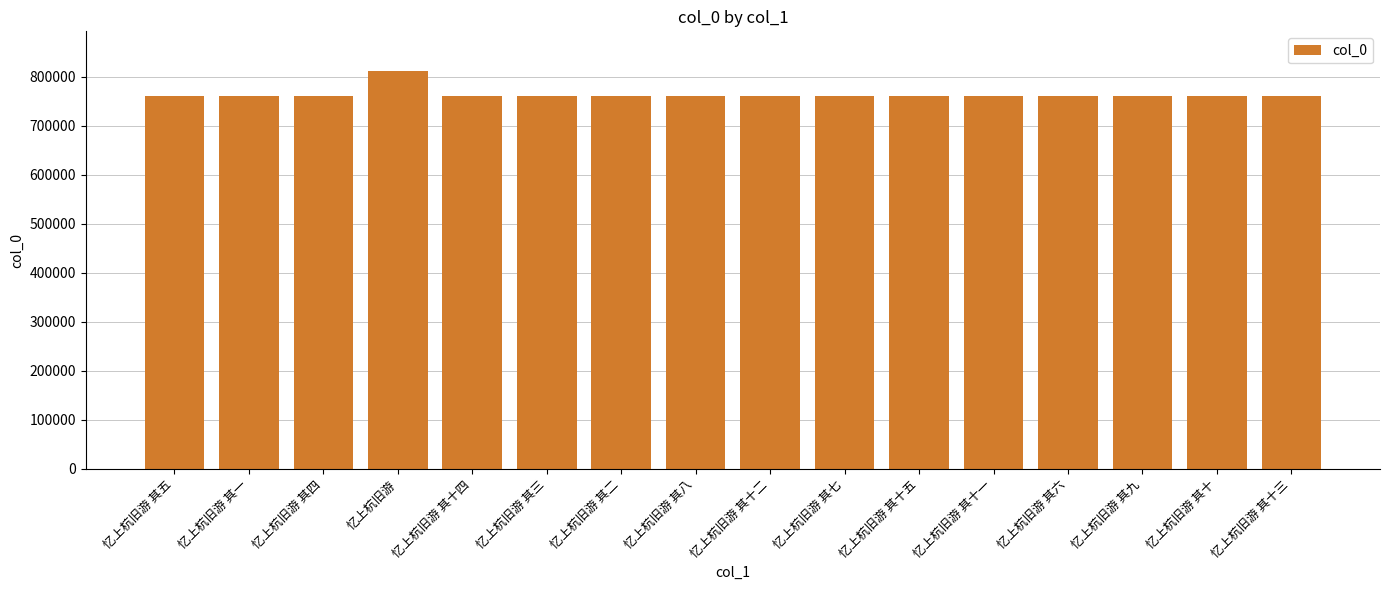

What is the ratio of the value at 忆上杭旧游 其十四 to the value at 忆上杭旧游 其八?

1.0